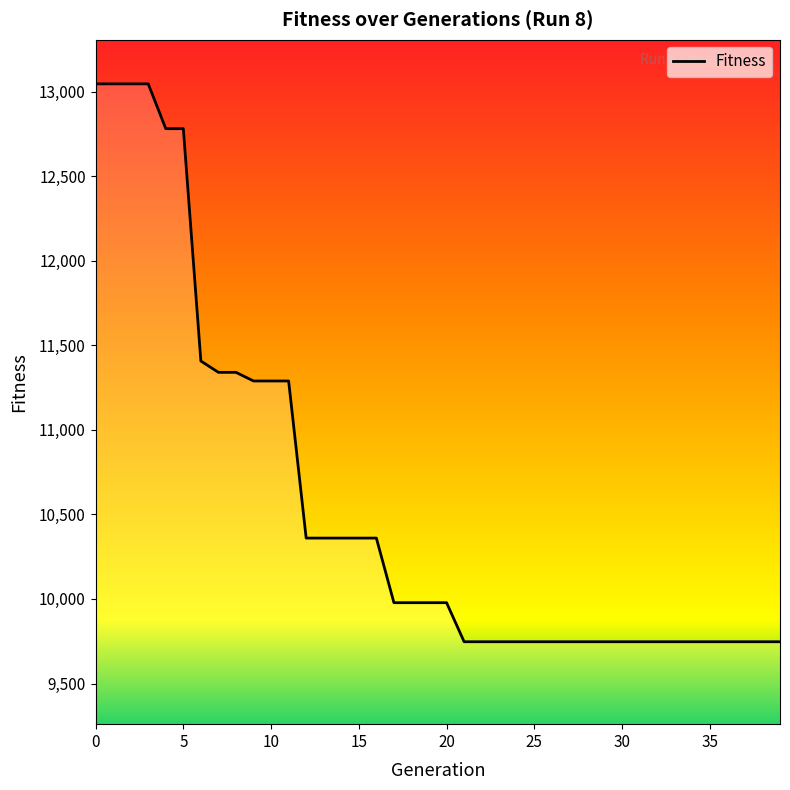

What is the difference between the maximum and minimum values?

3299